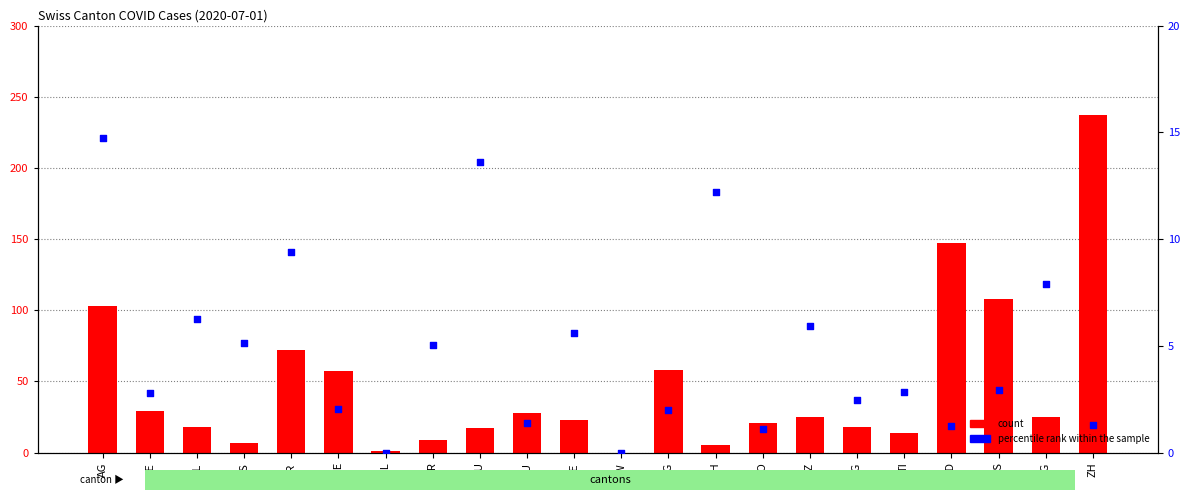

Which series reaches the maximum Y coordinate?

count